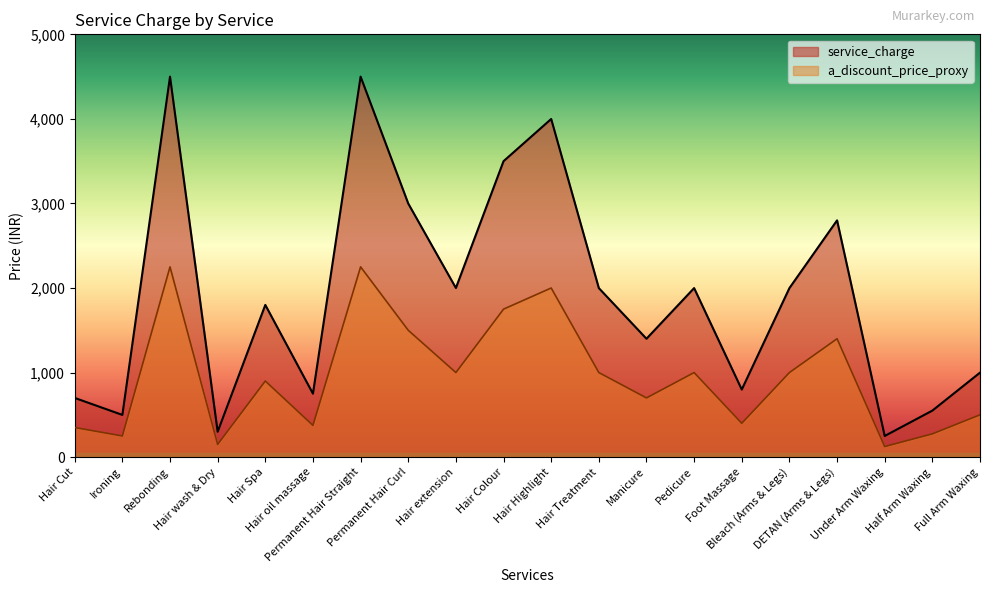

What is the minimum value for service_charge?

250